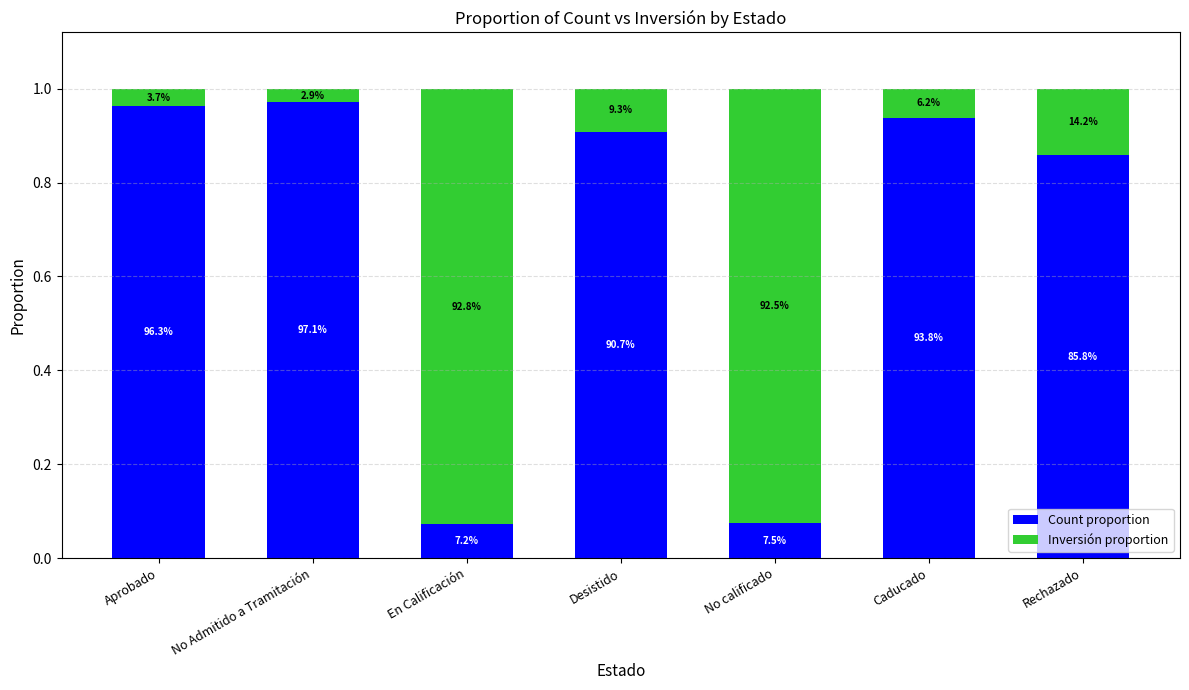

What is the value of the Count proportion bar at the 5th from the left?

0.1